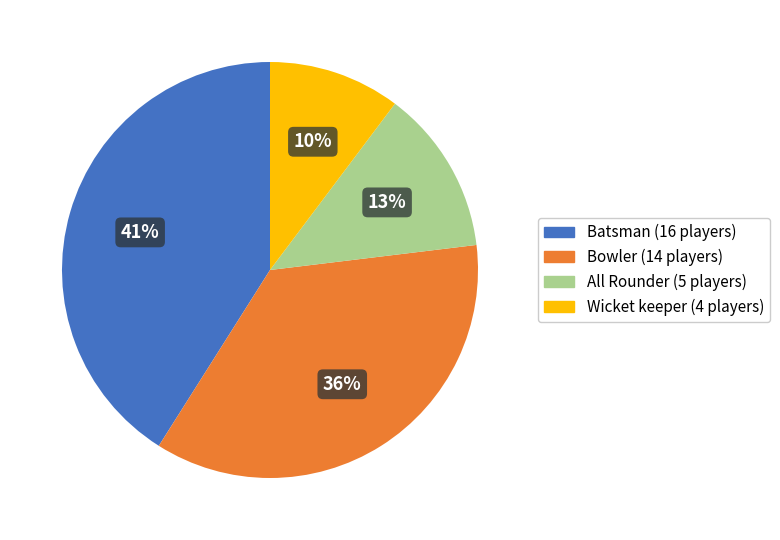

Which slice is the smallest?

Wicket keeper